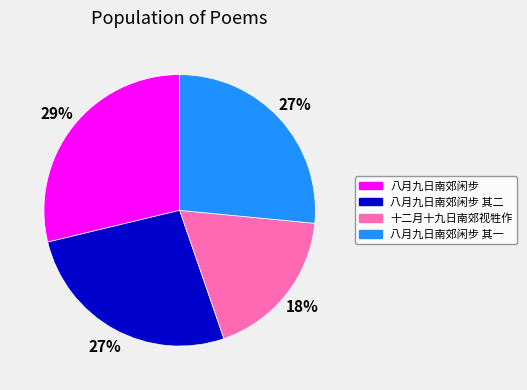

To the nearest percent, what percentage of the pie is 八月九日南郊闲步?

29%